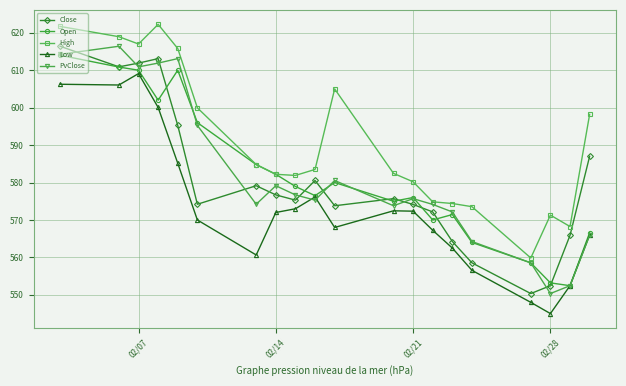

True or false: High and Close cross at least once.

False